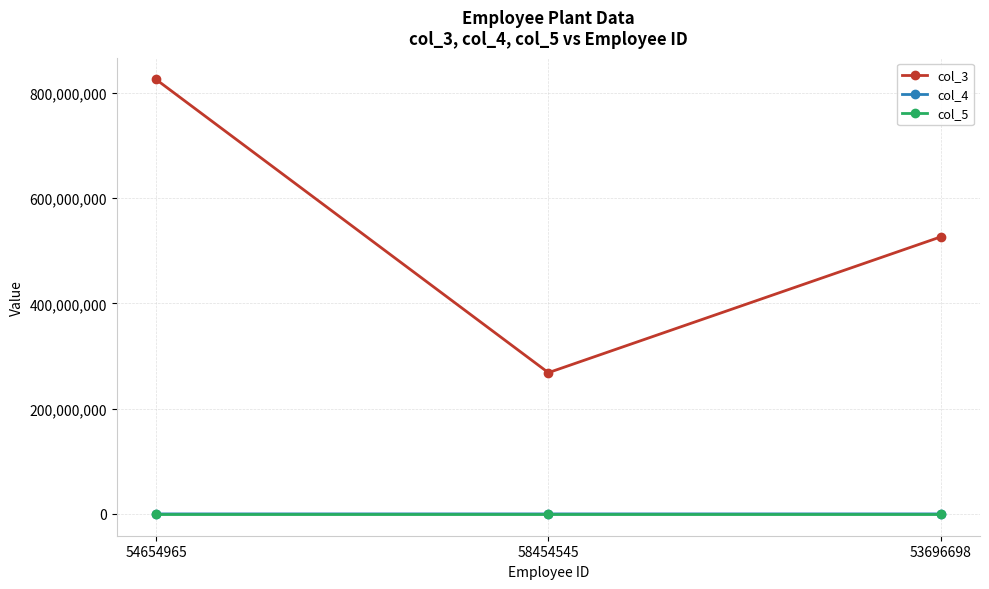

How many distinct data groups are displayed?

3